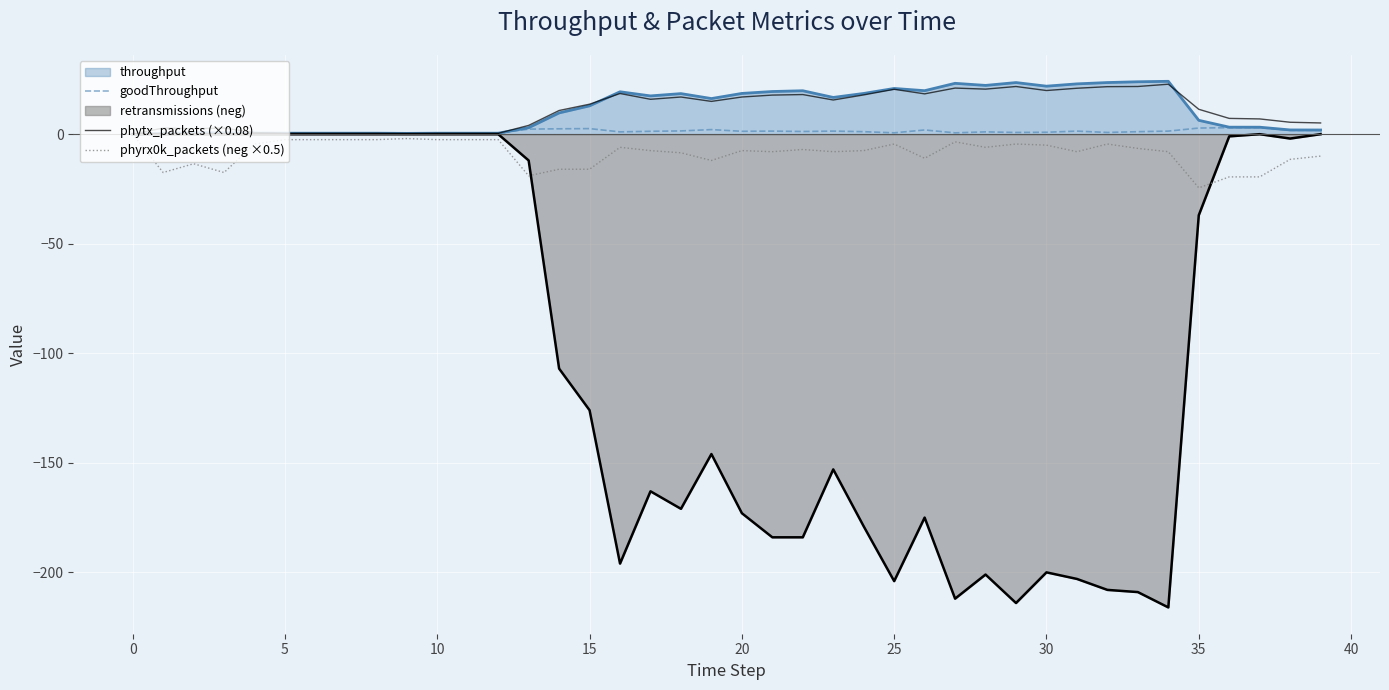

What is the sum of the phyrx0k_packets (neg ×0.5) values at 25 and 22?

-9.5